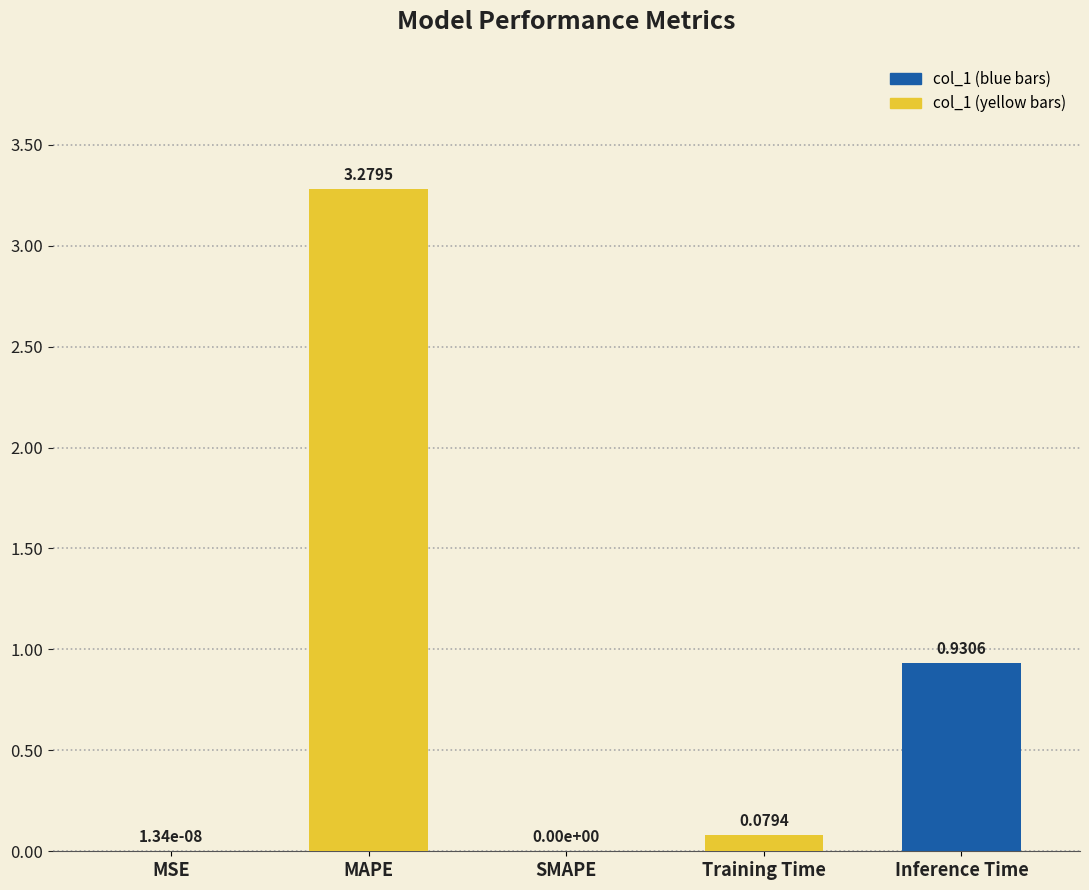

What is the sum of the values at Inference Time and MAPE?

4.2